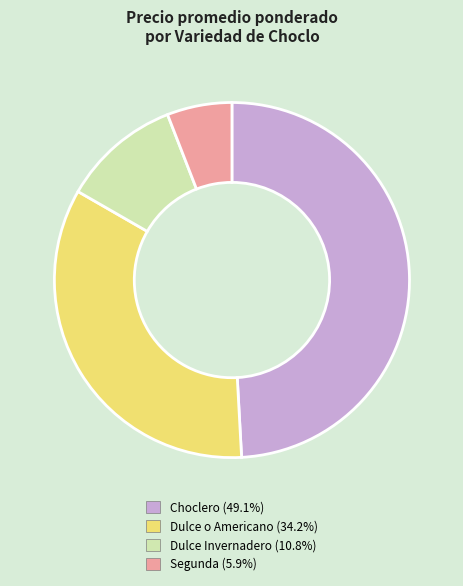

How many slices are in this pie chart?

4